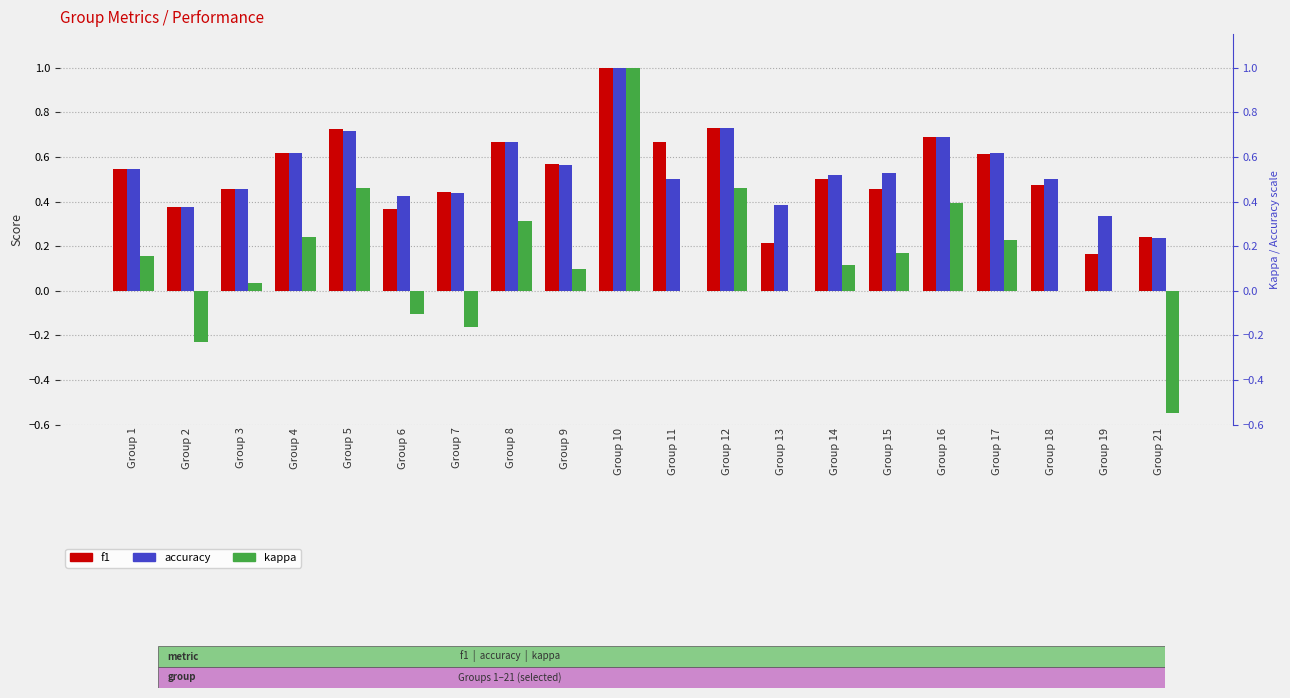

How many series are shown in this chart?

3